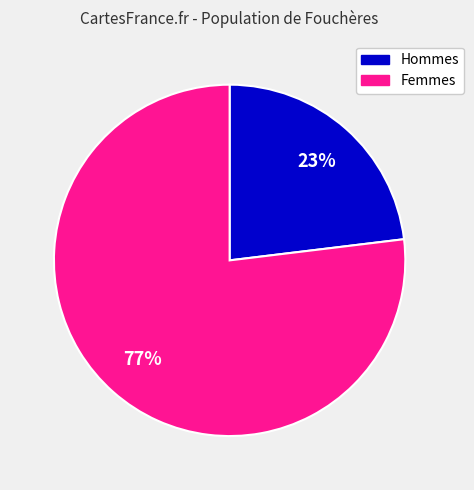

To the nearest percent, what is the average slice percentage?

50%